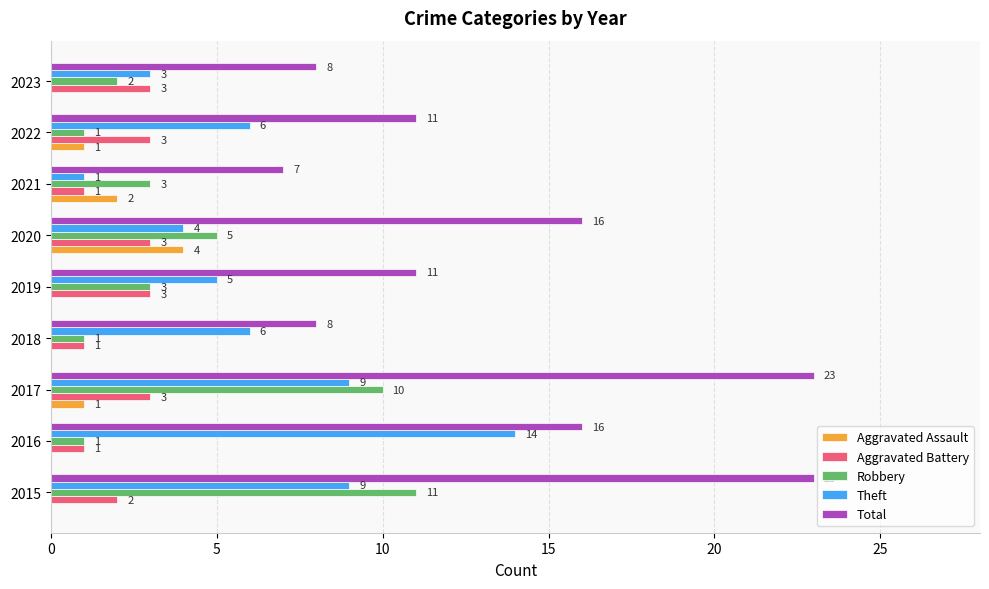

How many Robbery values are between 1 and 5?

7